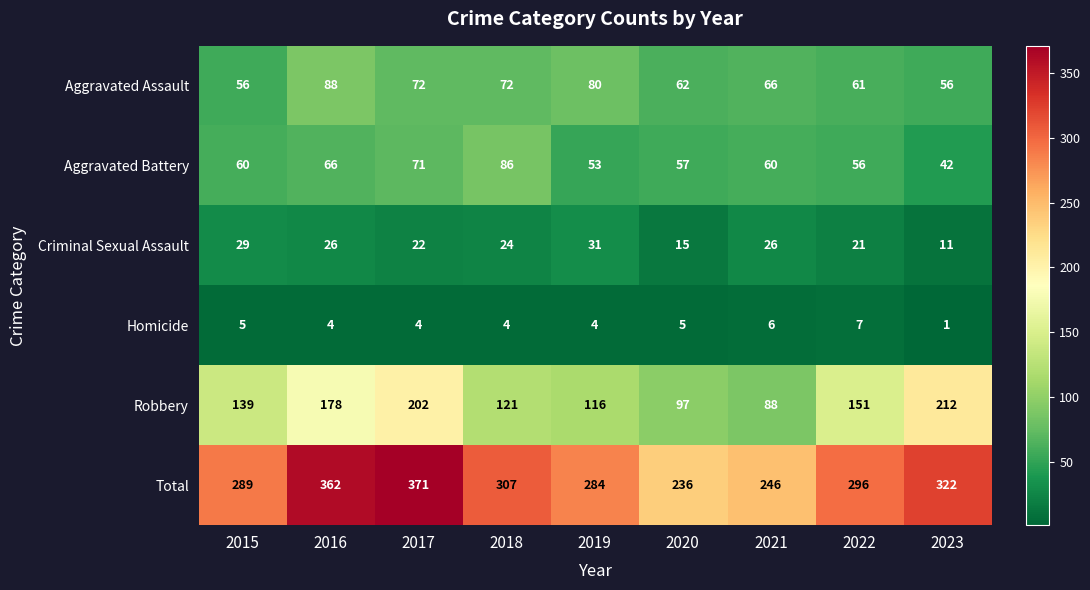

What is the spread (max minus min) of values at 2019?

280